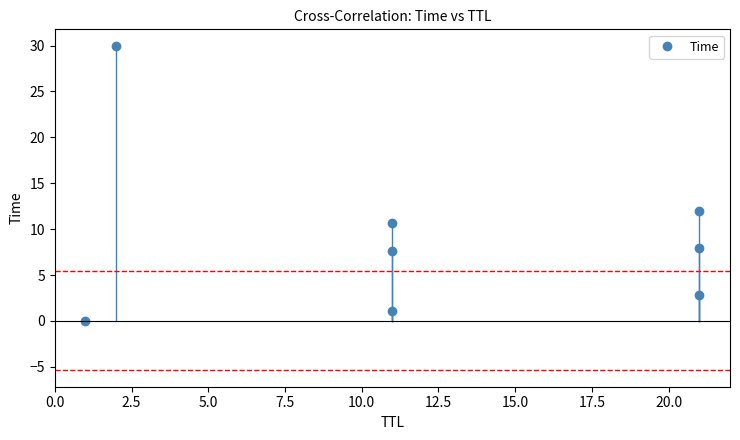

How many lines are shown in the chart?

1